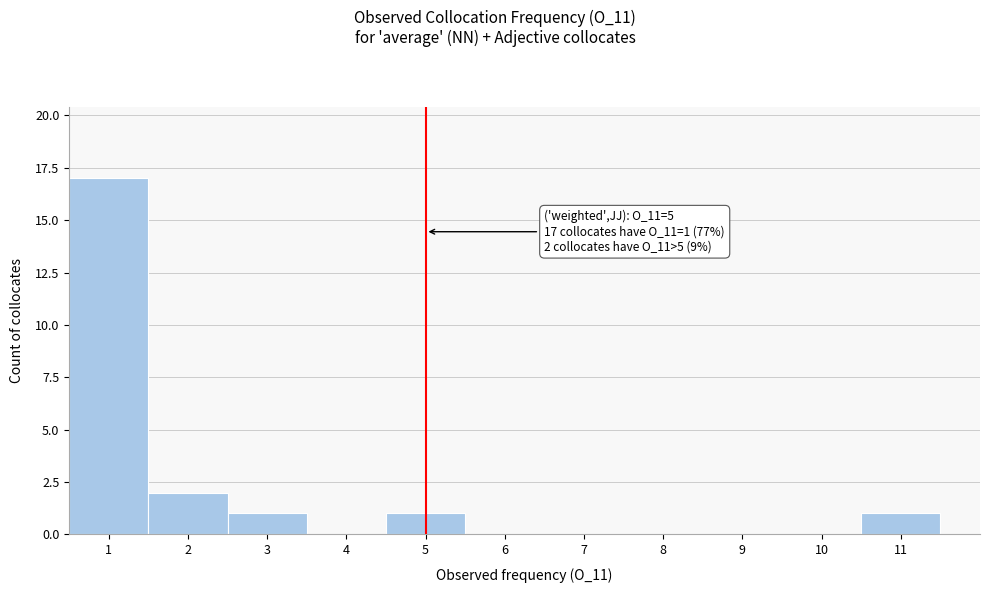

Over which range of the x-axis is the bar tallest?

0.5 to 1.5